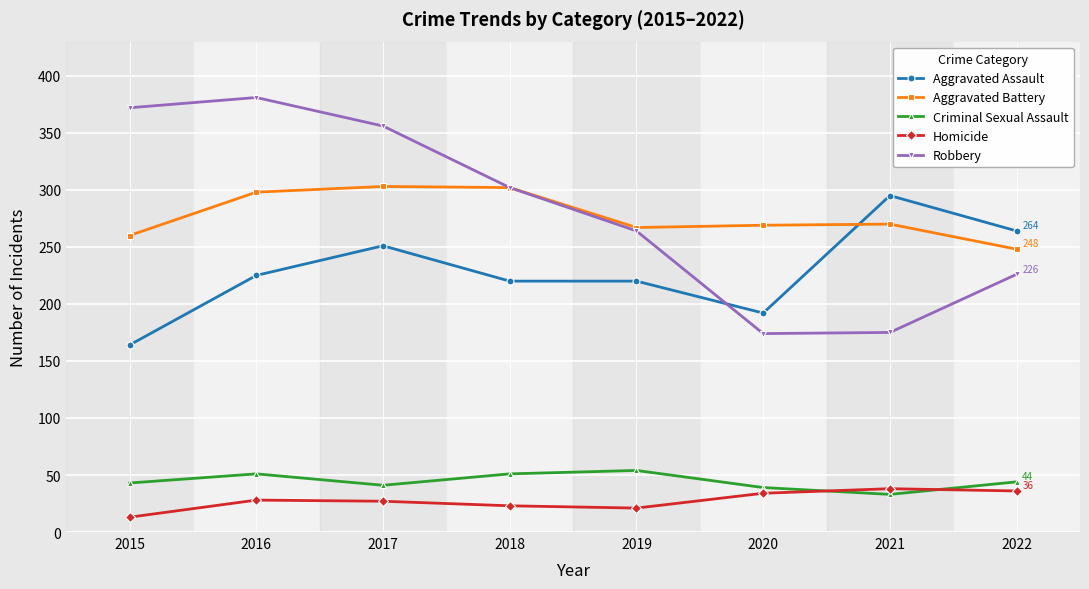

Which label corresponds to the largest value in the chart?

2016